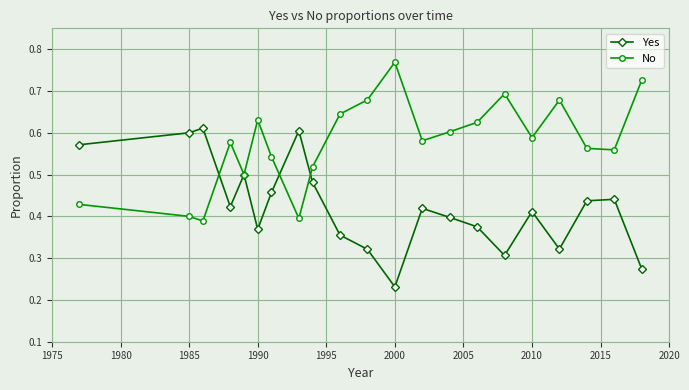

List the series in order of their peak value, highest first.

No, Yes